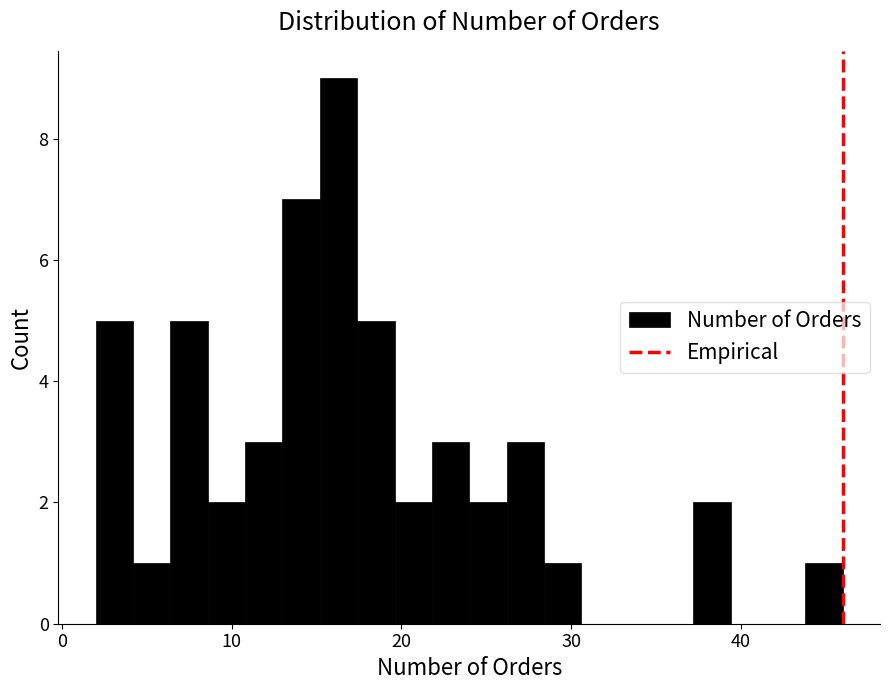

Around what value on the x-axis is the tallest bar? Give the approximate position of its centre, as read against the axis.

16